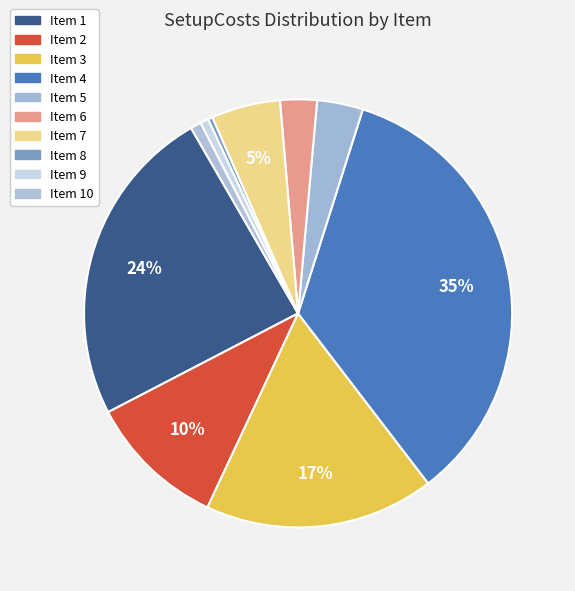

Count the number of slices in the pie.

10